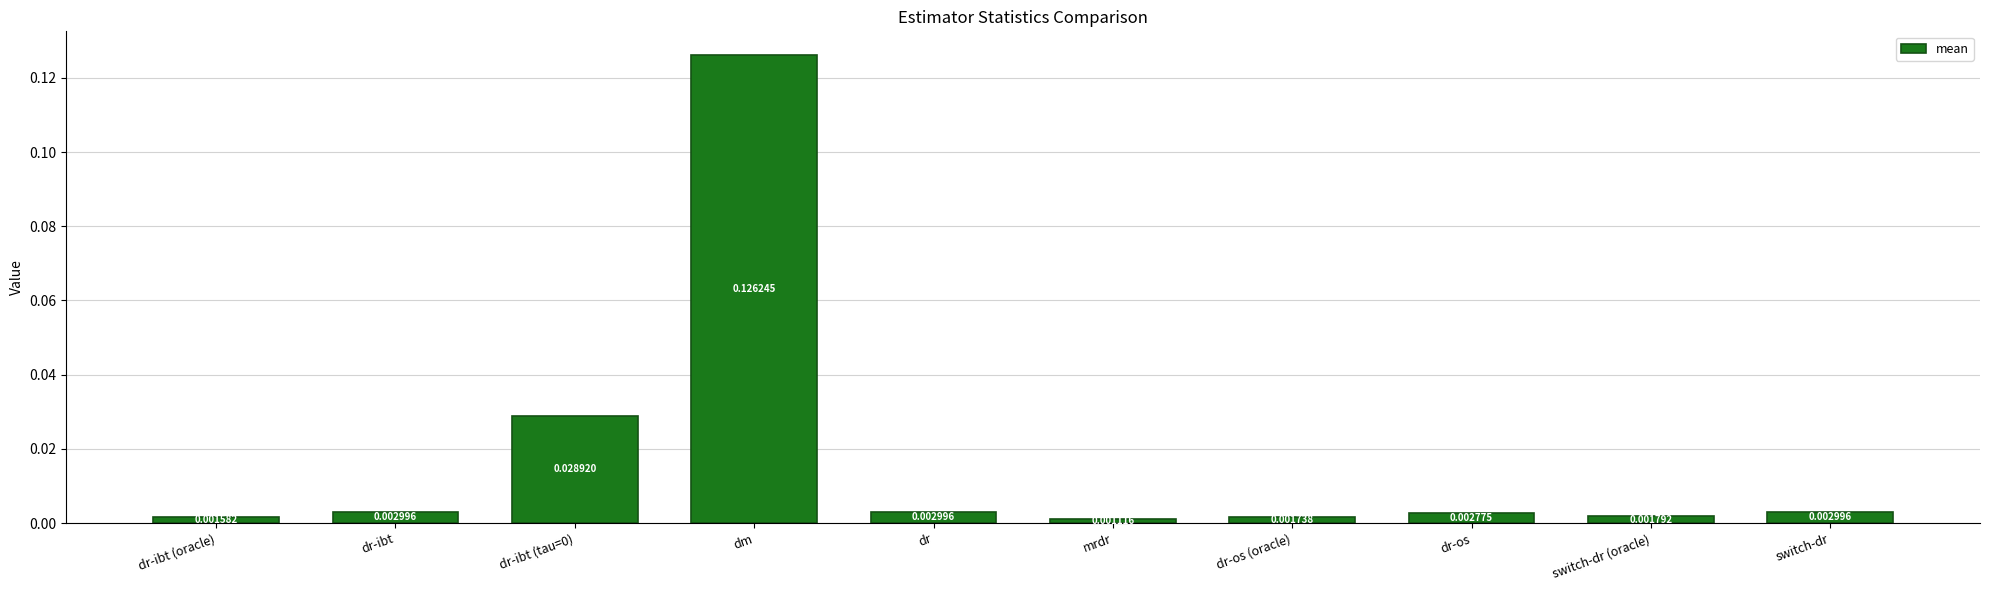

How many bars are there in total?

10